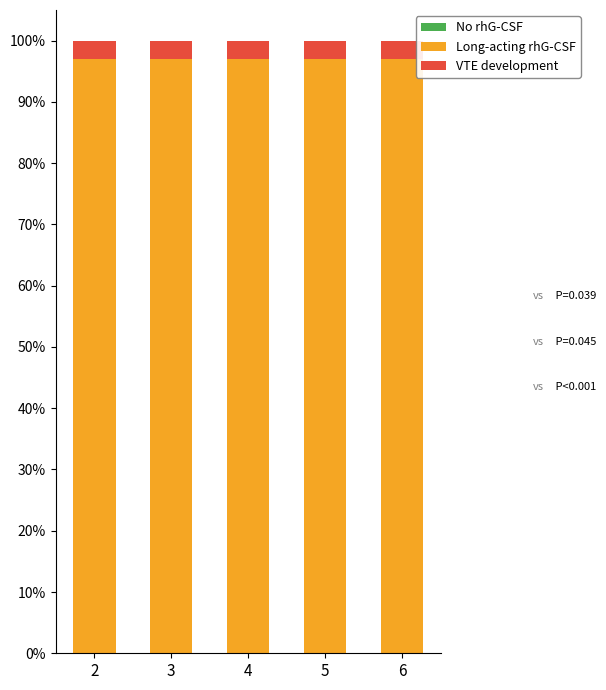

Rank the series at 6 from highest to lowest value.

Long-acting rhG-CSF, VTE development, No rhG-CSF